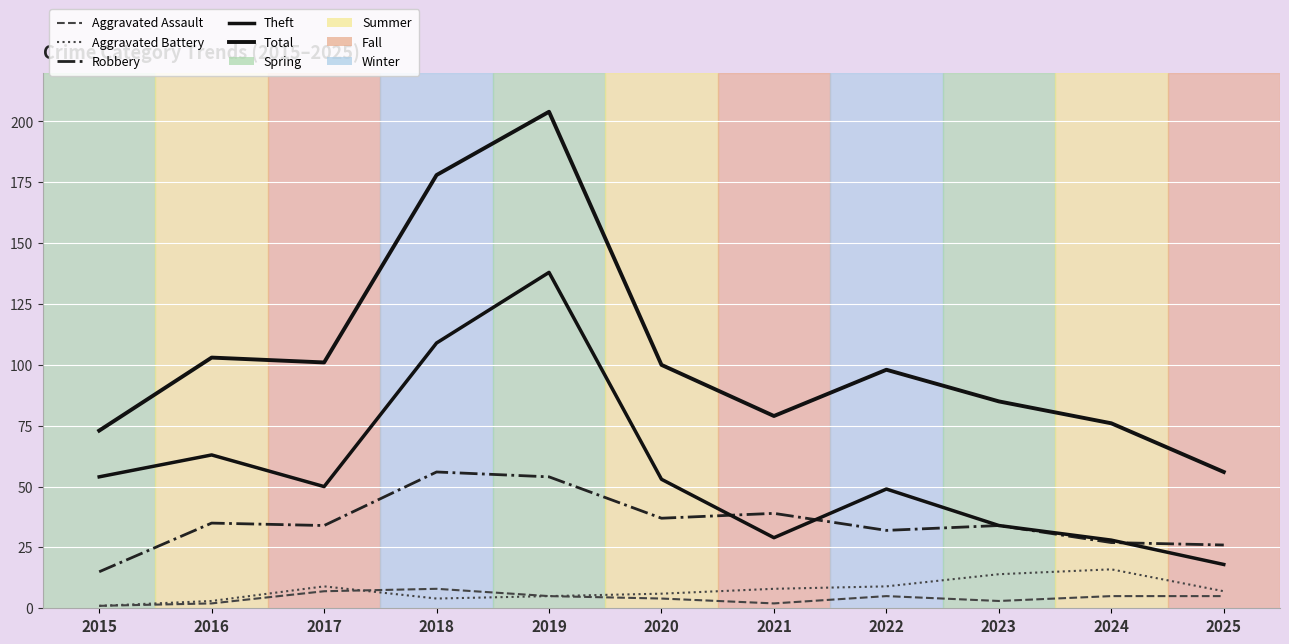

Rank the series at 2018 from highest to lowest value.

Total, Theft, Robbery, Aggravated Assault, Aggravated Battery